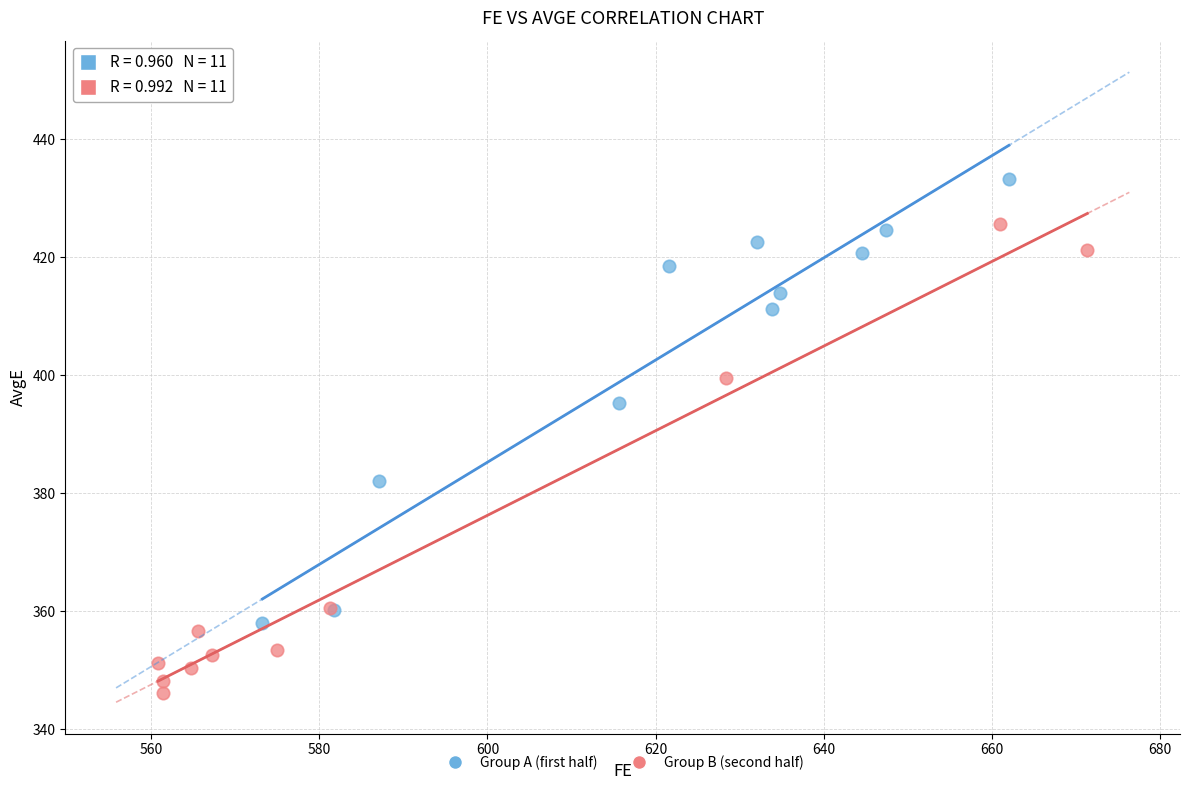

Which series contains the lowest Y value?

Group B (second half)